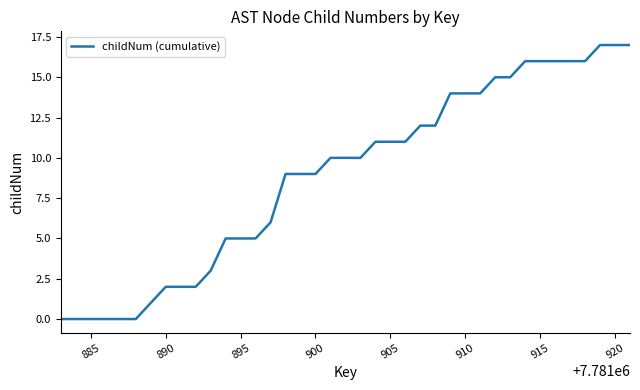

What is the difference between the maximum and minimum values?

17